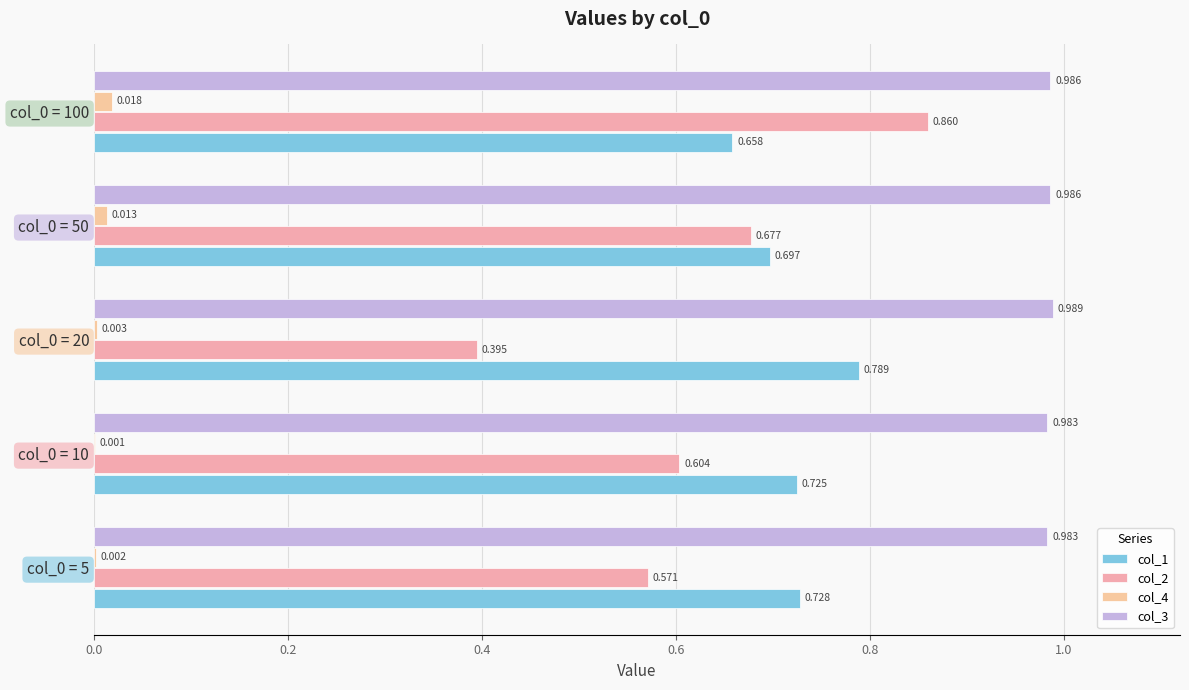

Which series has the widest spread of values?

col_2